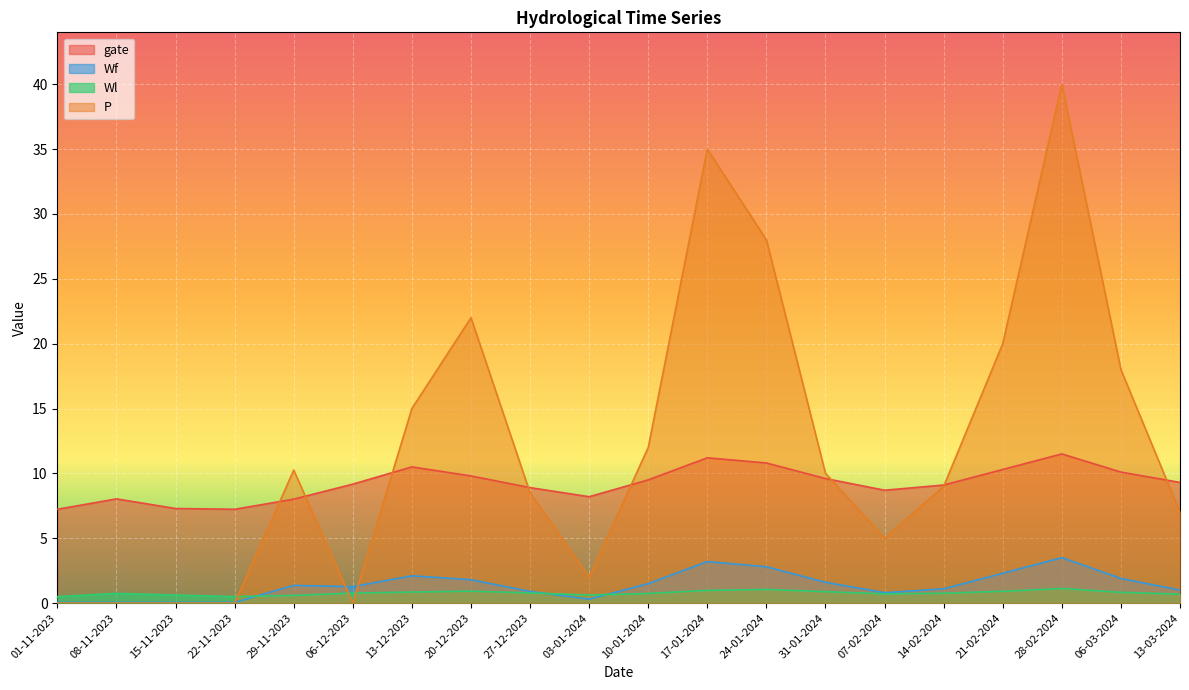

Which series ends up on top after the final intersection of Wf and Wl?

Wf